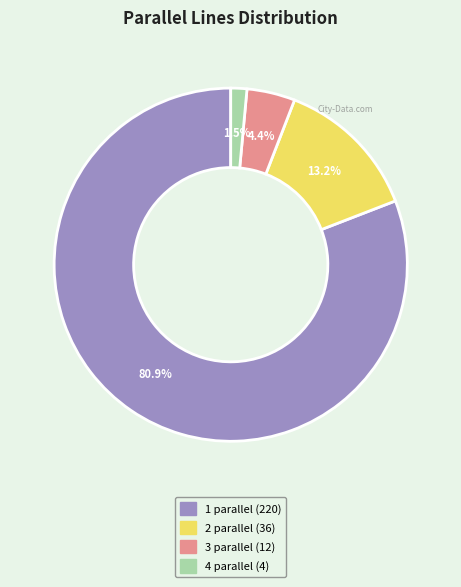

Which category has the biggest portion of the pie?

1